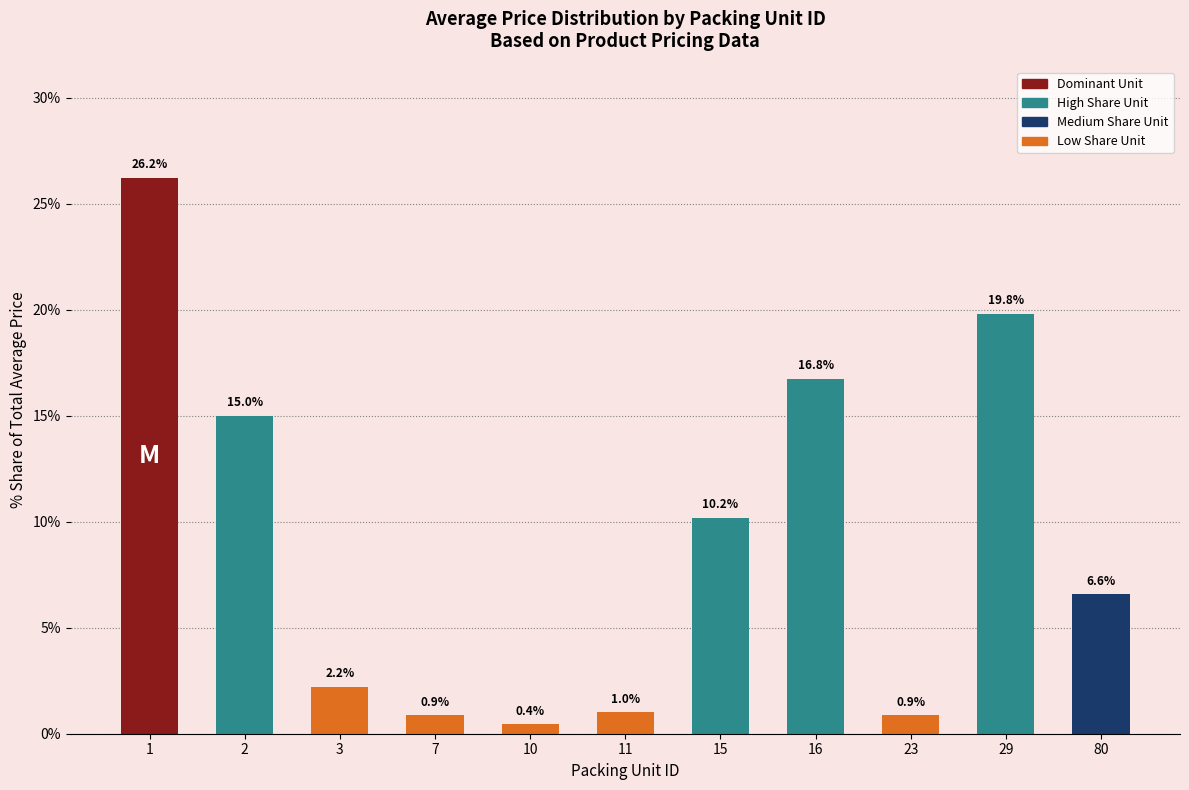

At which category does the chart reach its peak across all series?

1